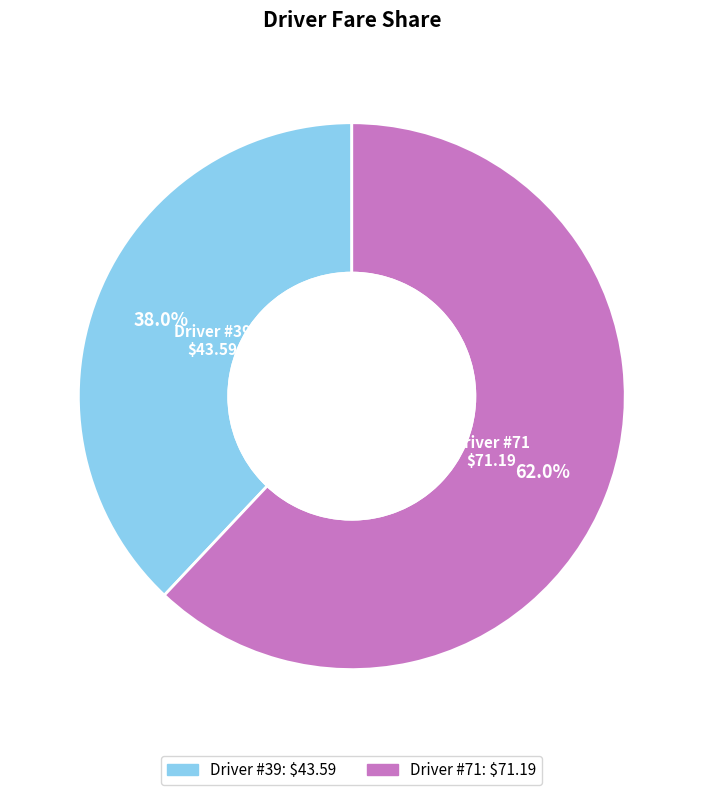

Does any single category account for the majority?

Yes